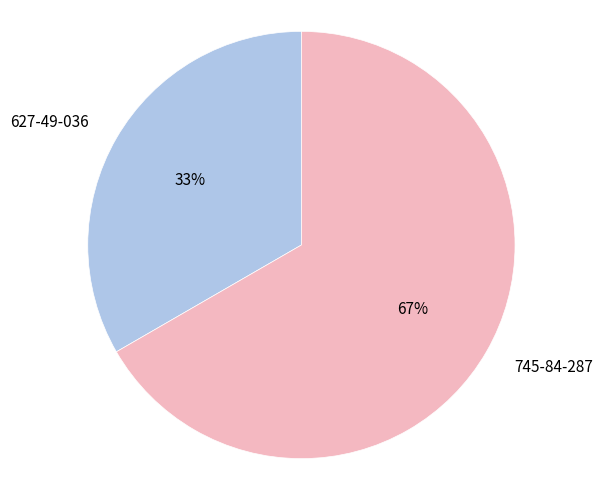

True or false: 745-84-287 accounts for 80% of the total.

False